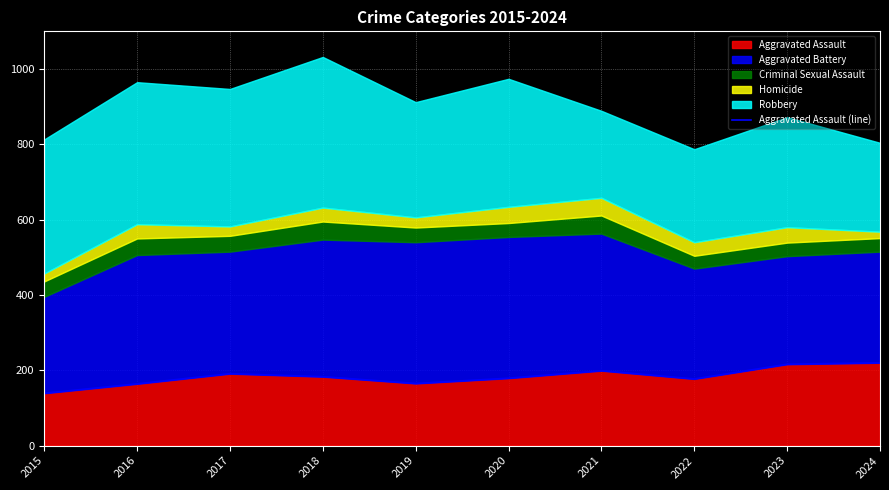

Is it true that the value at 2023 is 85?

False